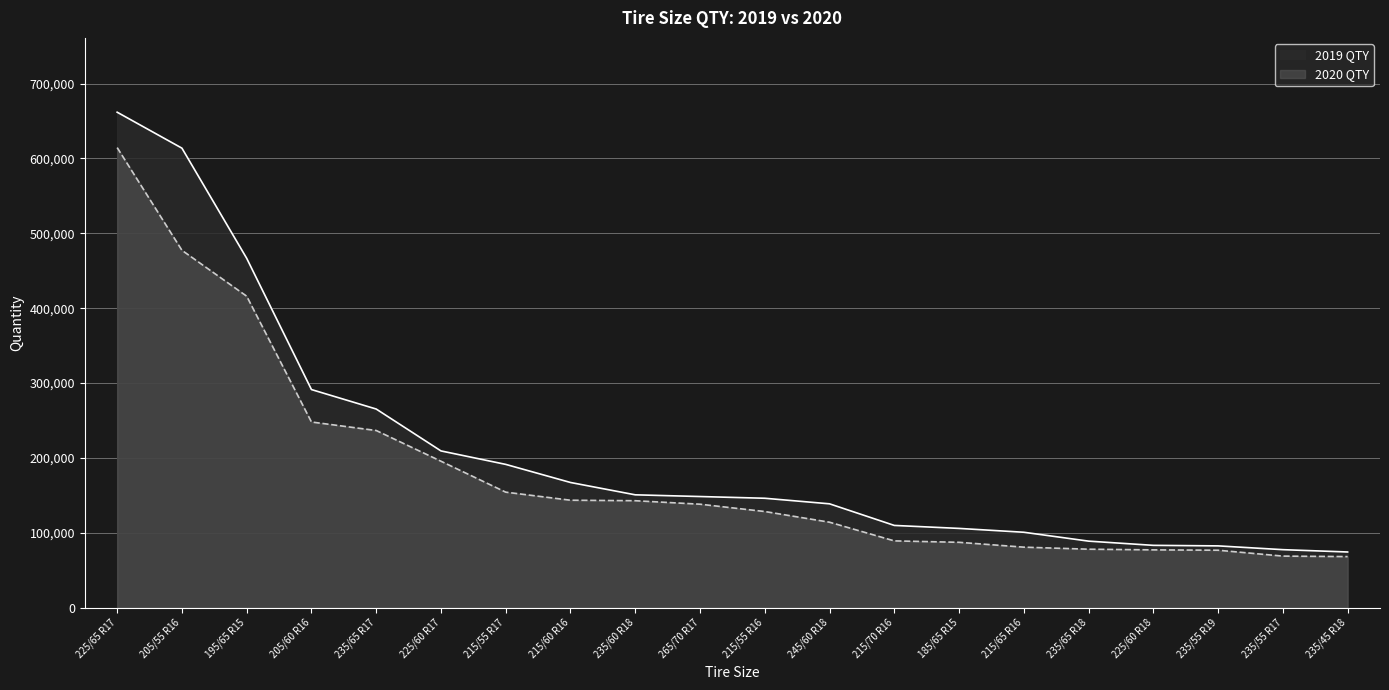

True or false: 2019 QTY and 2020 QTY intersect in this chart.

False